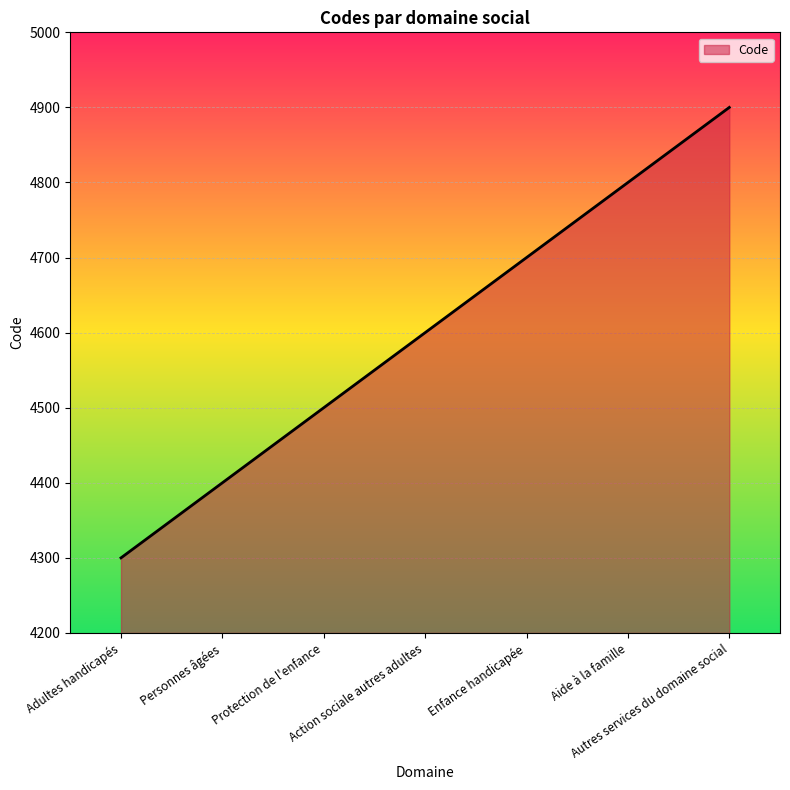

Does the chart display data point markers on the line(s)?

No